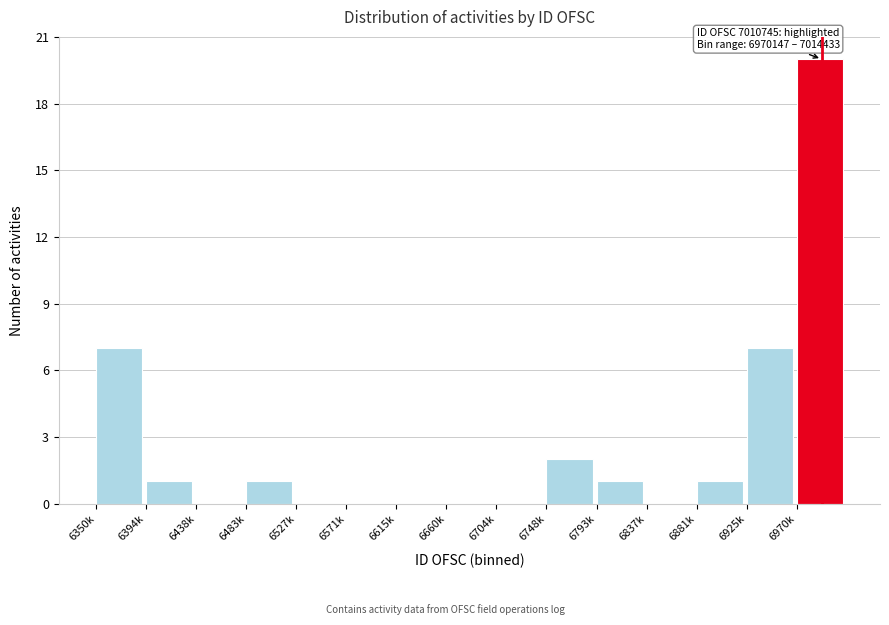

Reading right to left, transcribe all the data shown in this chart.

6970k=20	6925k=7	6881k=1	6837k=0	6793k=1	6748k=2	6704k=0	6660k=0	6615k=0	6571k=0	6527k=0	6483k=1	6438k=0	6394k=1	6350k=7